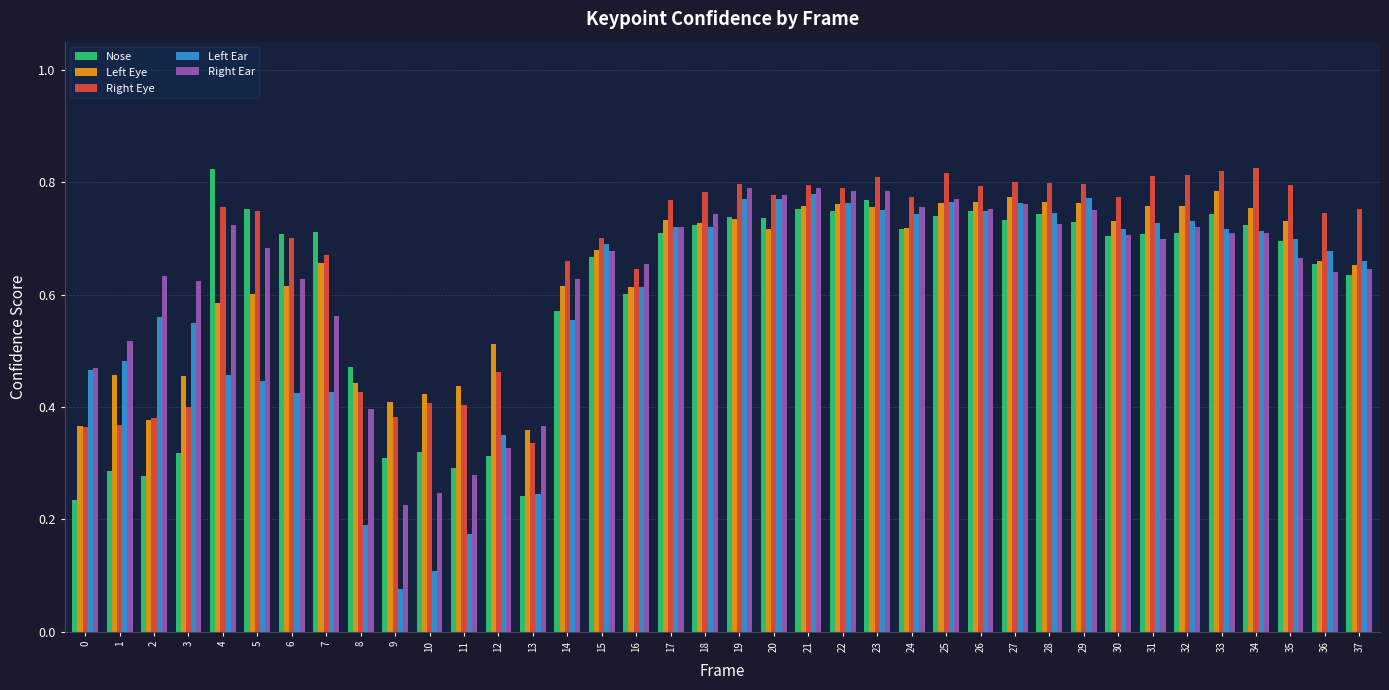

Which category has the lowest value across all series?

9